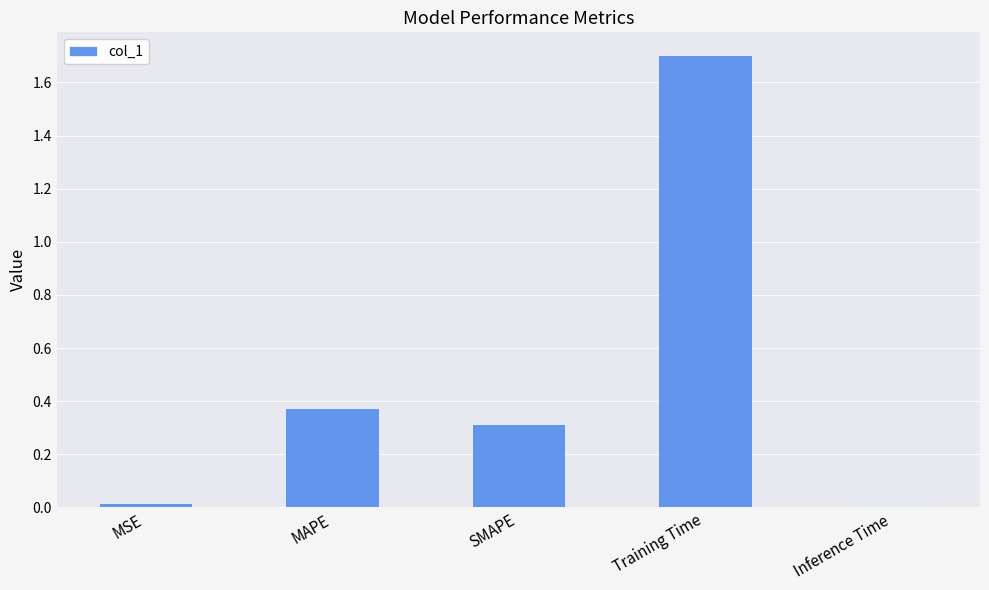

The chart shows a value of 0.1 at SMAPE. True or false?

False